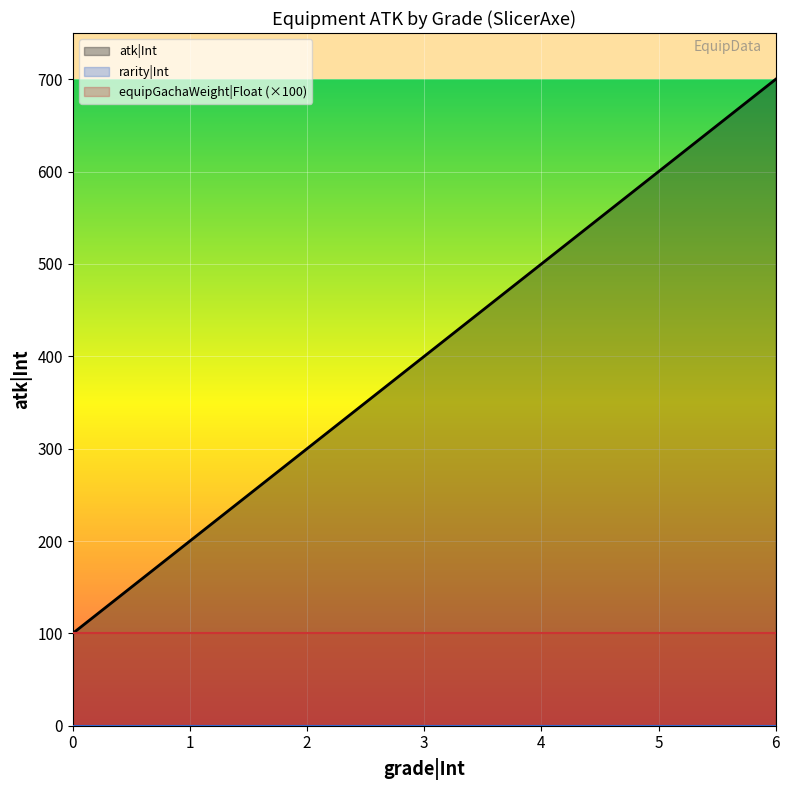

What is the value of the equipGachaWeight|Float point at the 5th from the left?

1